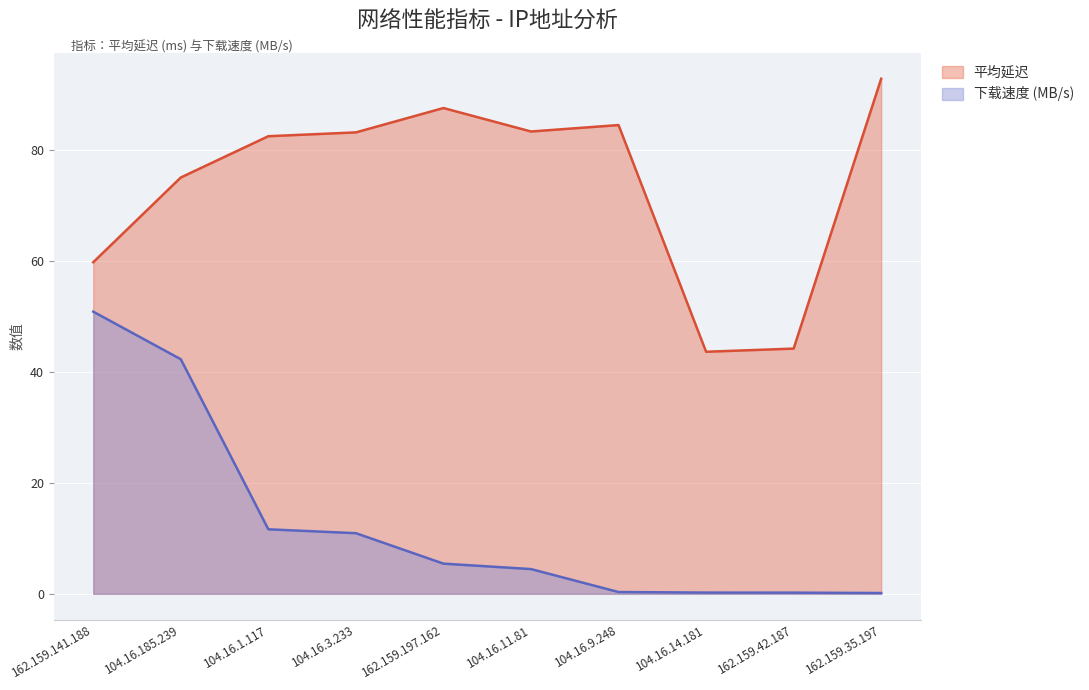

Reading left to right, extract all data points from this chart.

平均延迟: 59.8	75.1	82.5	83.2	87.6	83.3	84.5	43.6	44.2	92.9
下载速度 (MB/s): 50.9	42.3	11.6	10.9	5.4	4.5	0.3	0.2	0.2	0.1